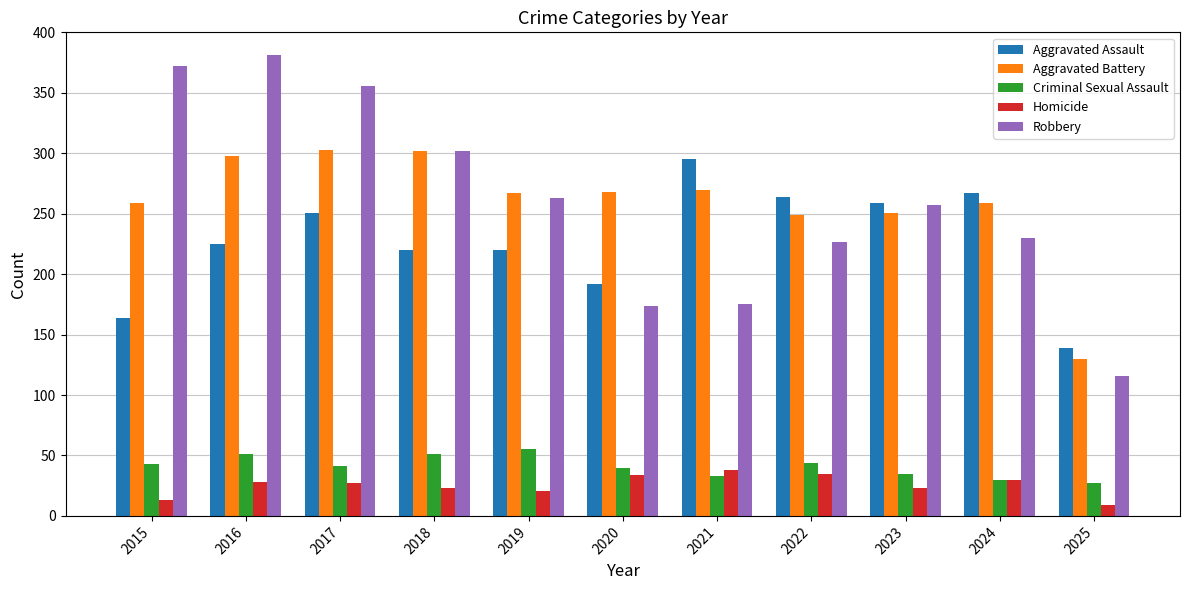

Rank the series by their maximum value, from lowest to highest.

Homicide, Criminal Sexual Assault, Aggravated Assault, Aggravated Battery, Robbery